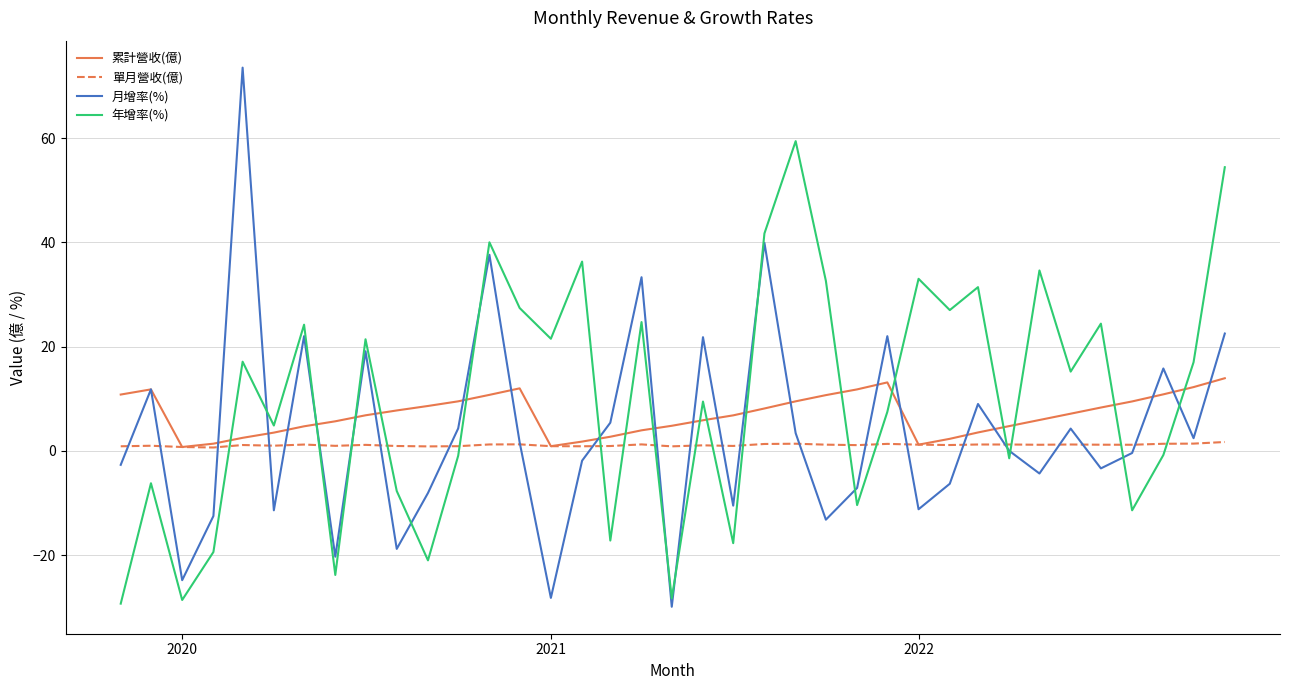

Which series ends up on top after the final intersection of 單月營收(億) and 月增率(%)?

月增率(%)